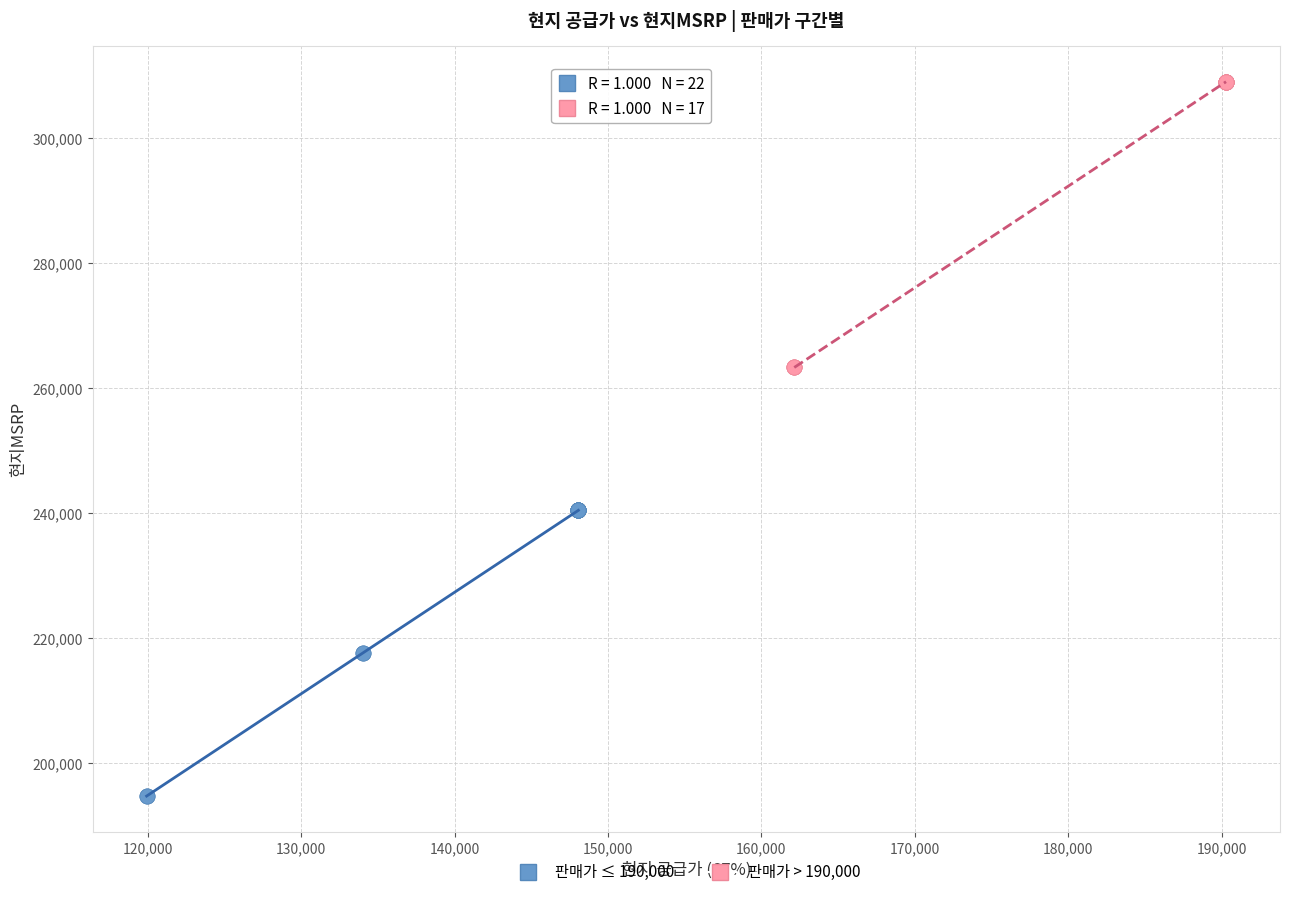

Which series contains the lowest Y value?

판매가 ≤ 190,000